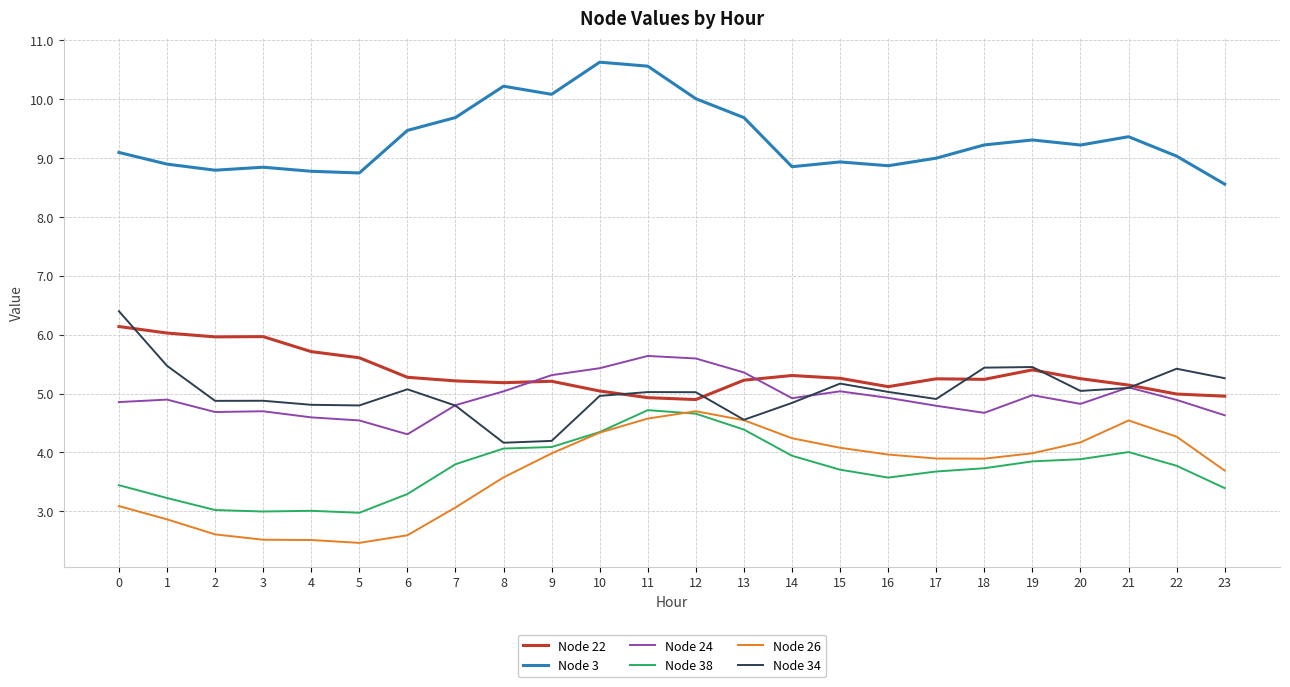

Is it true that Node 3 equals 2.0 at 3?

False